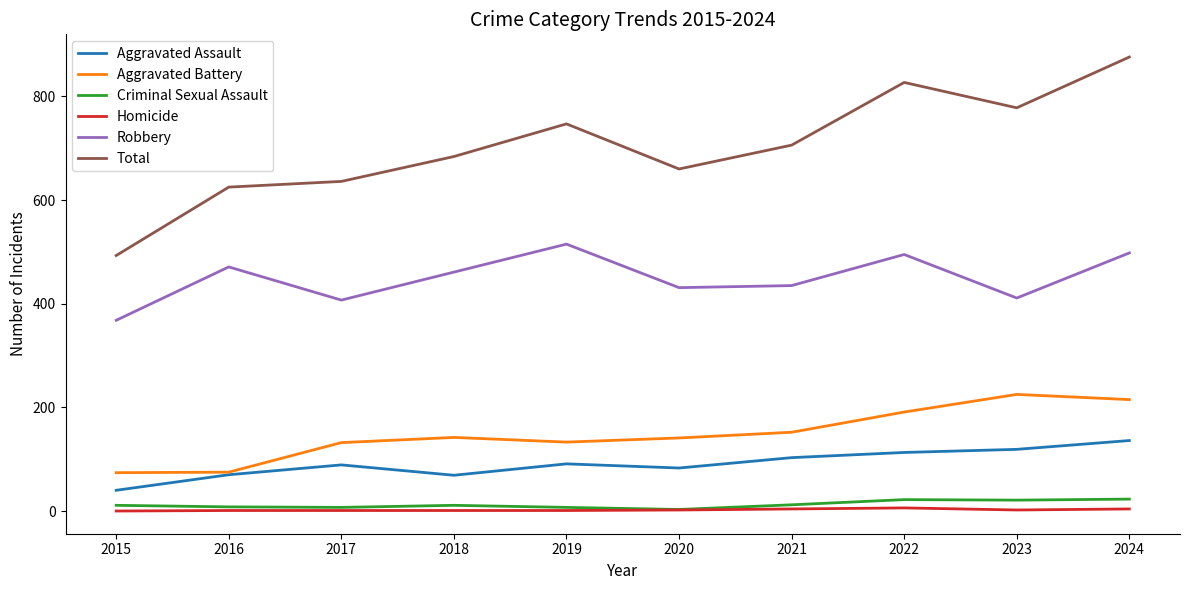

True or false: Criminal Sexual Assault and Robbery intersect in this chart.

False